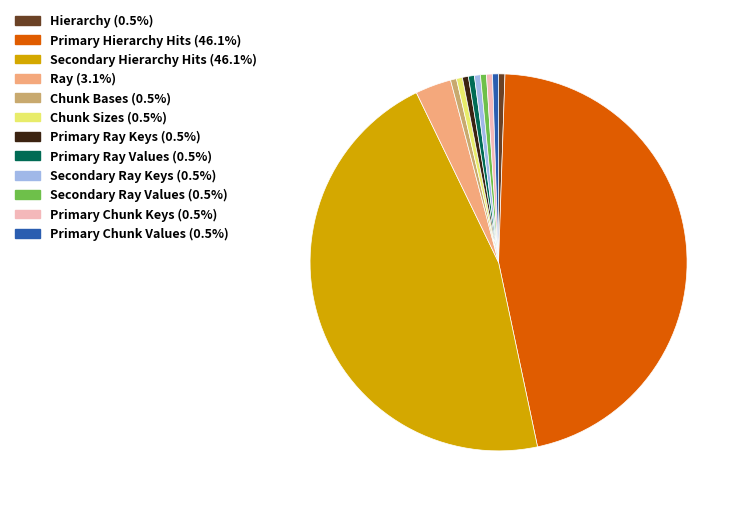

Is the sum of Ray and Secondary Ray Values greater than half?

No